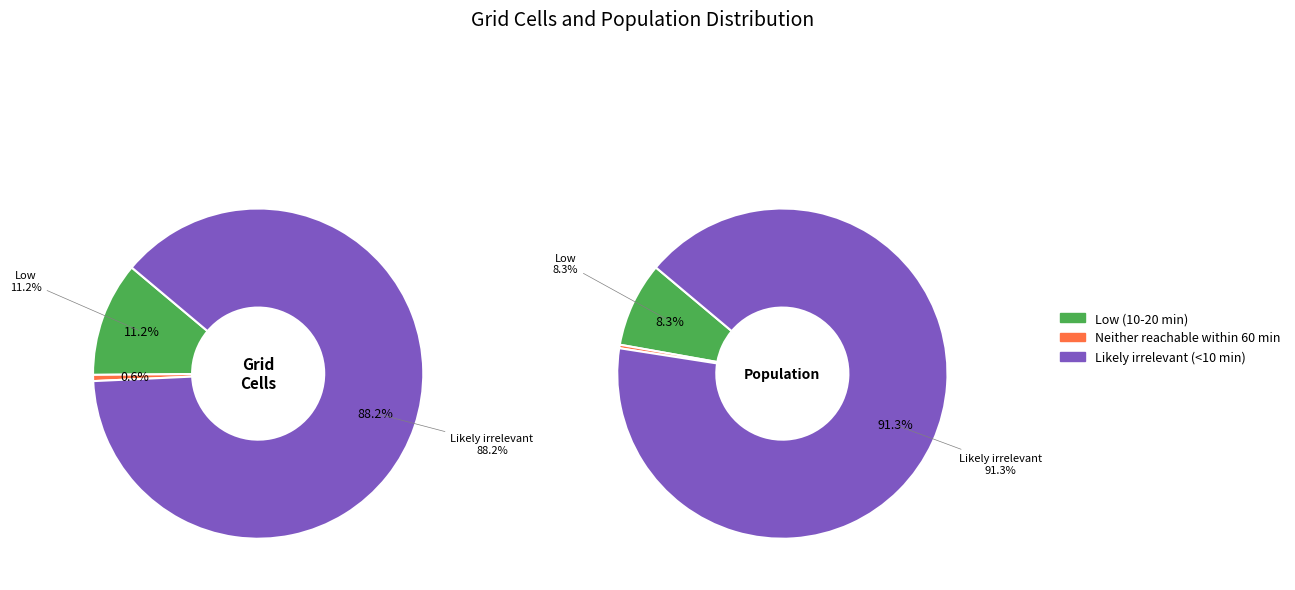

How much of the chart is everything except population?

99.4%